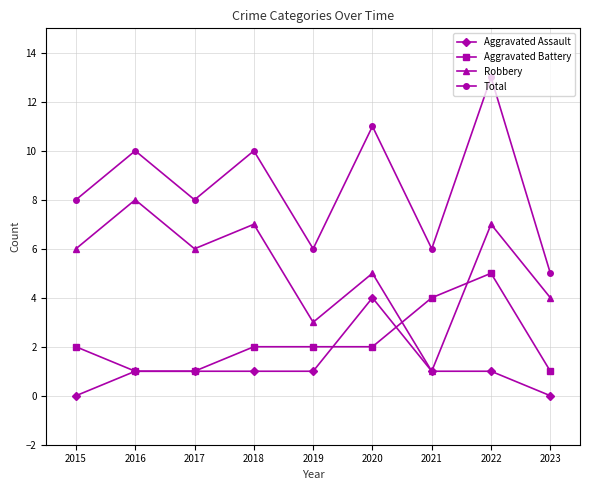

What is the value of the Aggravated Assault point at the 8th from the left?

1